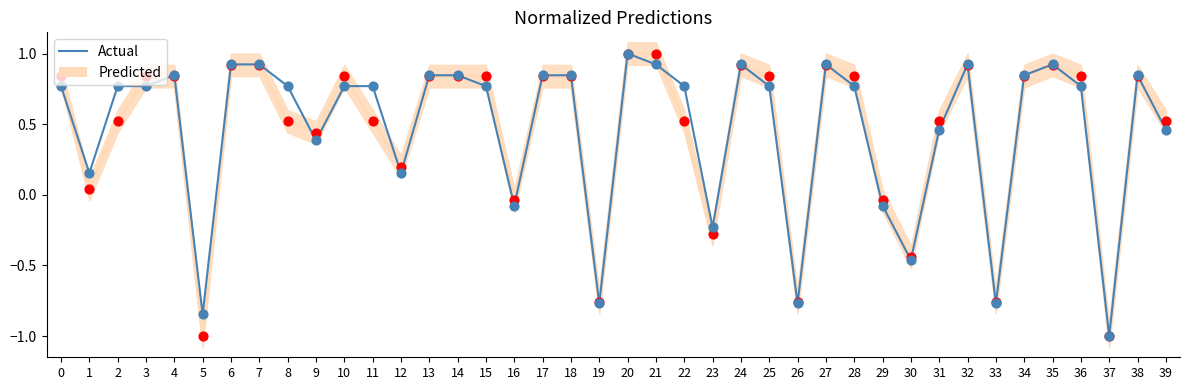

Which has a higher value, 13 or 19?

13